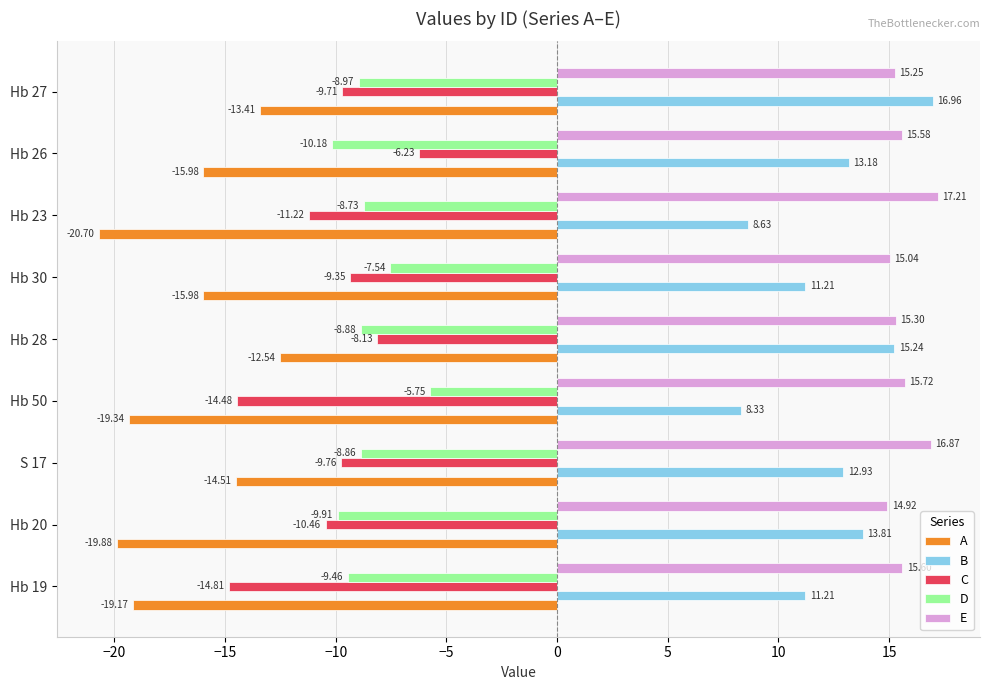

What is the average value of the C series?

-10.5